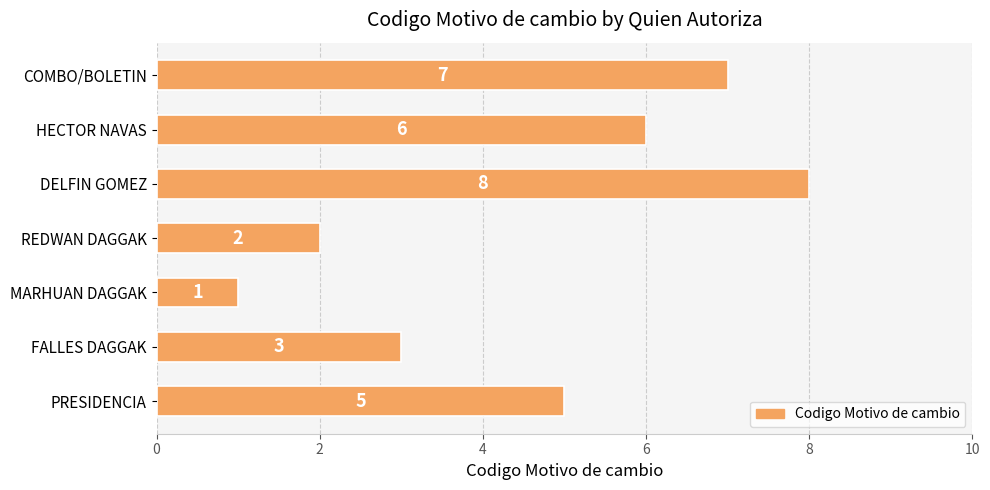

Reading top to bottom, extract all data points from this chart.

7	6	8	2	1	3	5